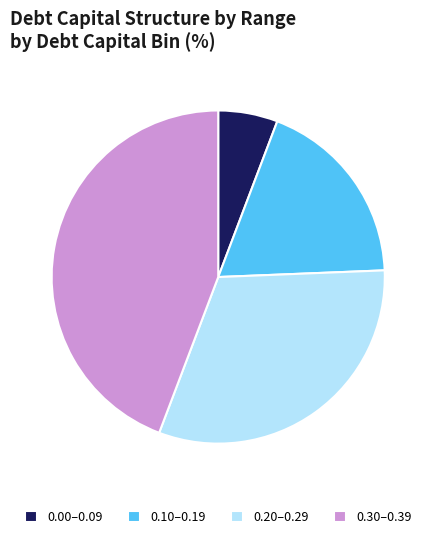

Which category has the smallest portion of the pie?

0.00–0.09